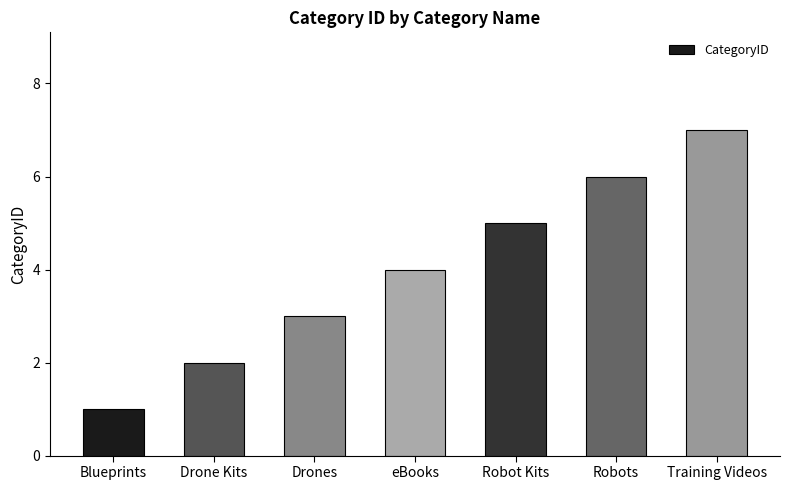

Is it true that the value at Drone Kits is 2?

True